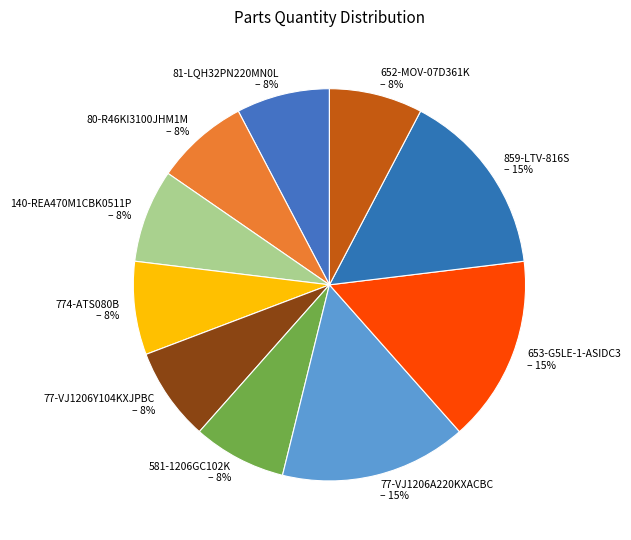

To the nearest percent, what portion does 77-VJ1206A220KXACBC represent?

15%